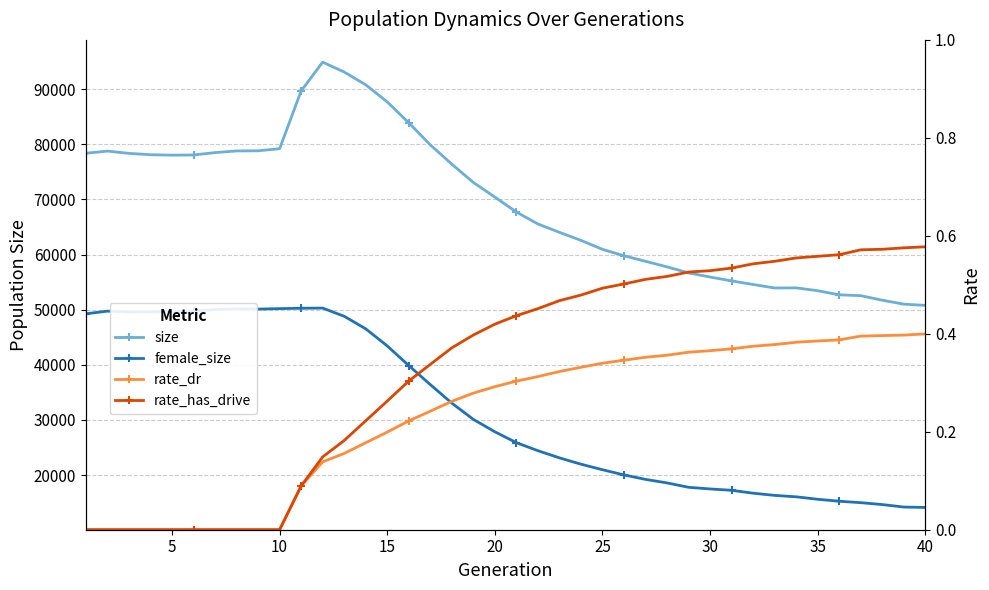

True or false: size has more than 1 interior local peaks.

True